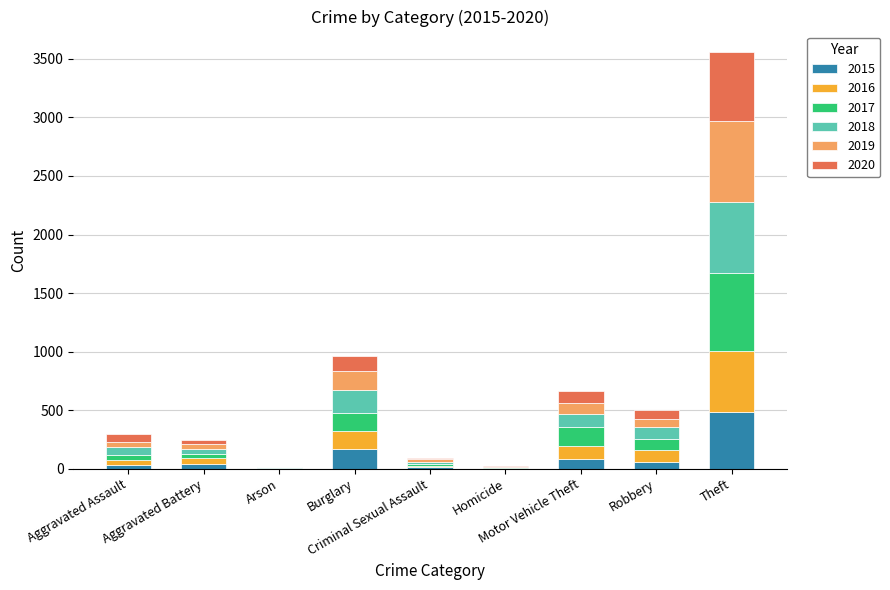

At which label does 2016 first exceed 50?

Burglary